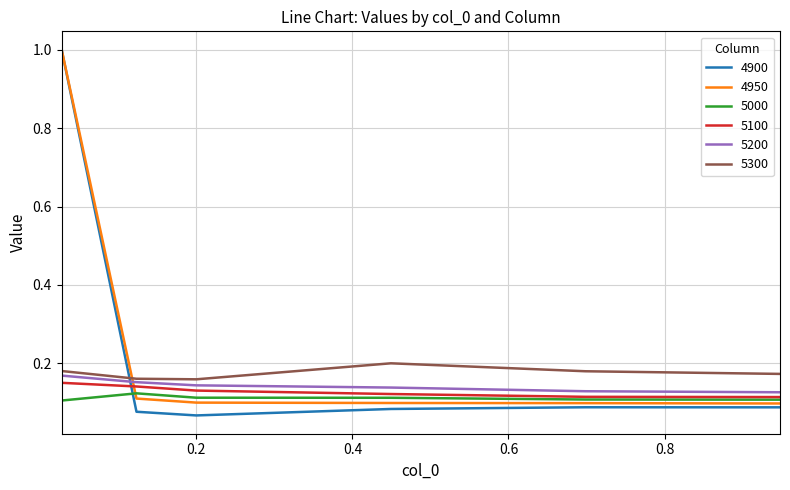

How many categories are shown in the chart?

6